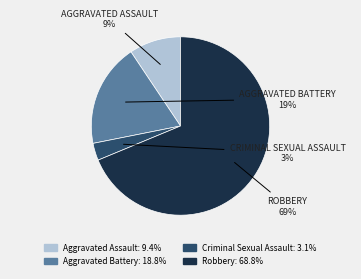

What is the ratio of the value at Aggravated Assault to the value at Aggravated Battery?

0.5